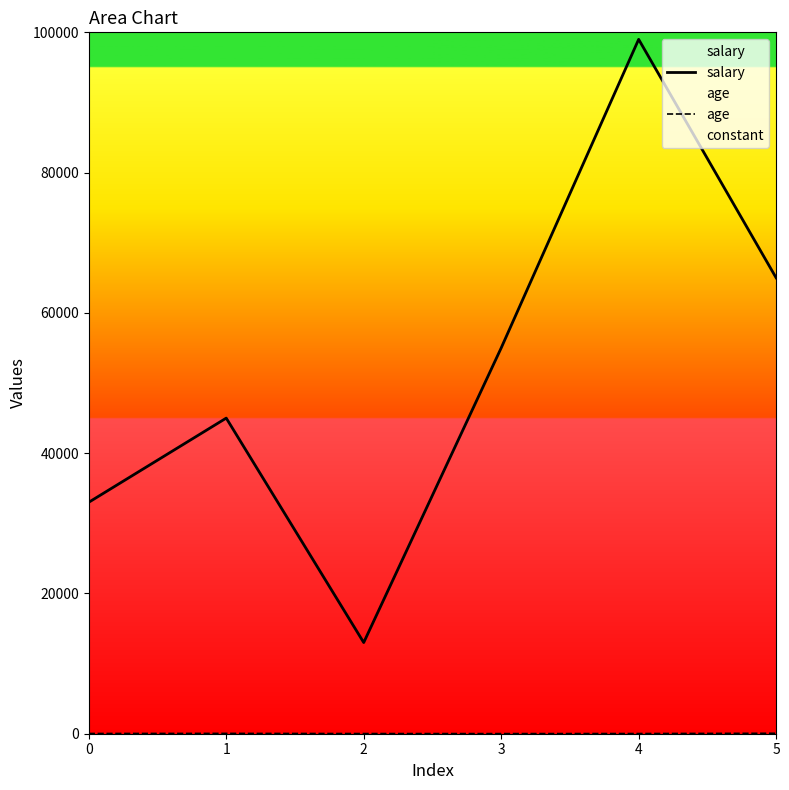

What is the maximum value shown in the chart?

99000